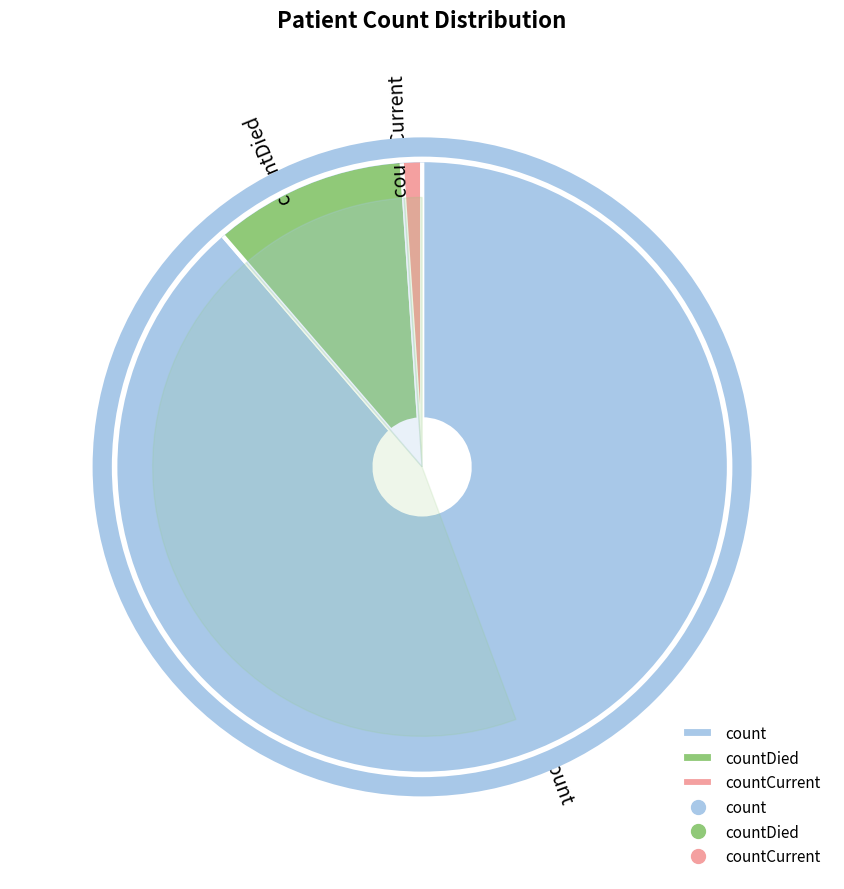

What percentage is NOT represented by count?

11.3%